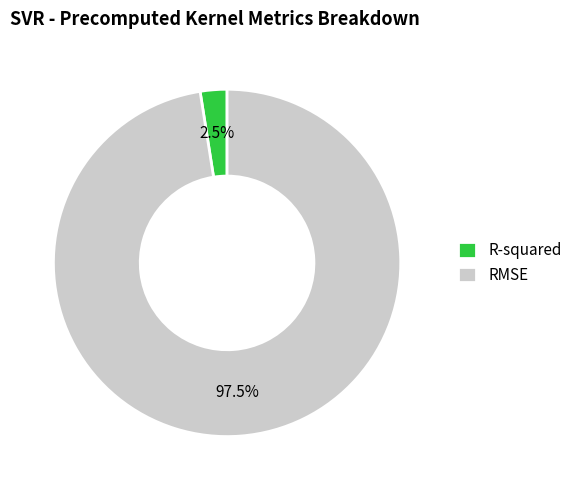

To the nearest percent, what is the difference between the R-squared and RMSE slice percentages?

95%